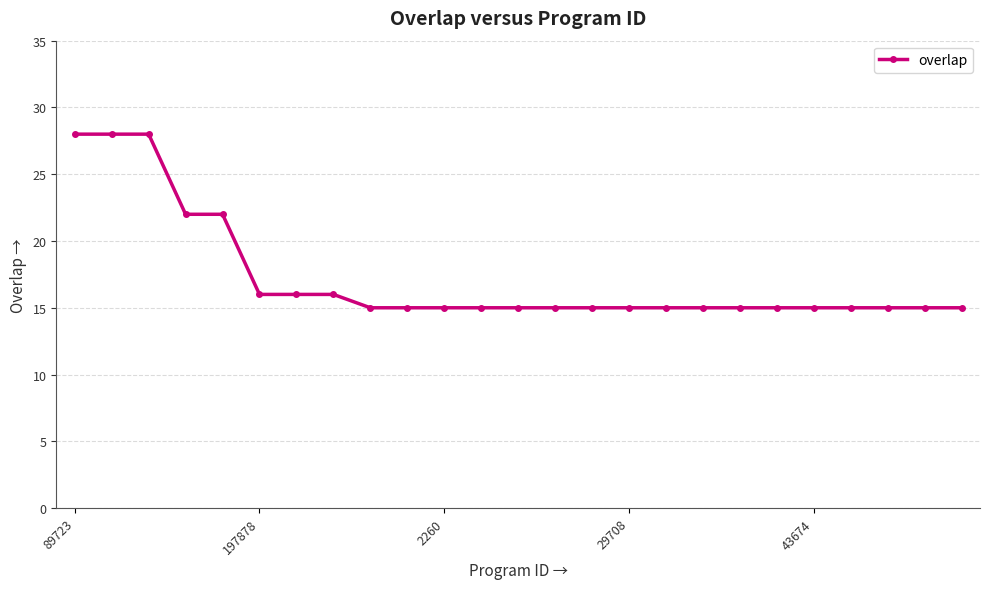

What is the value of the 25th point from the left?

15